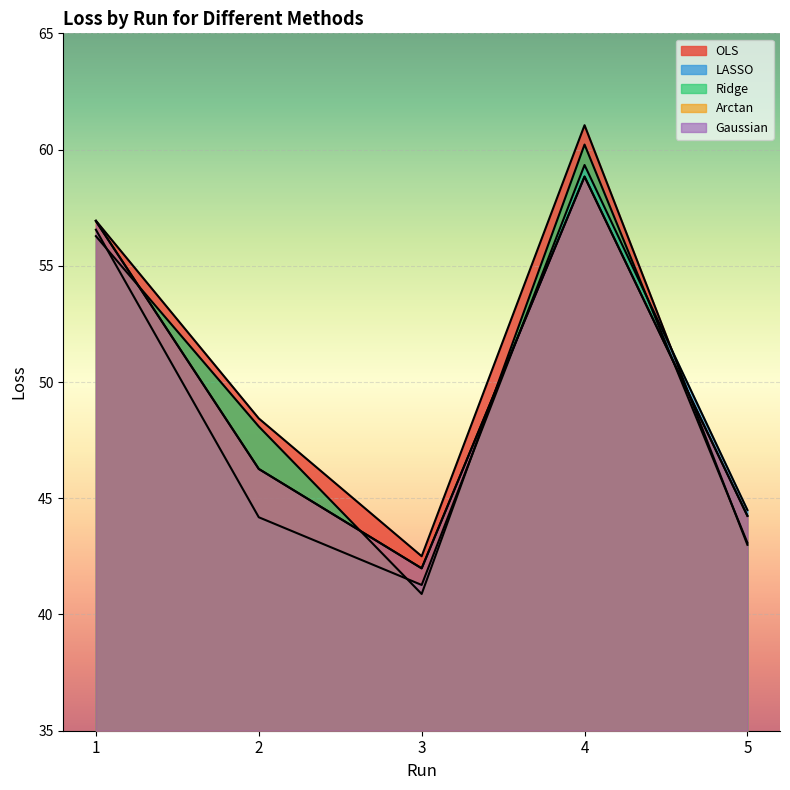

How many values in the LASSO series are below 44?

1